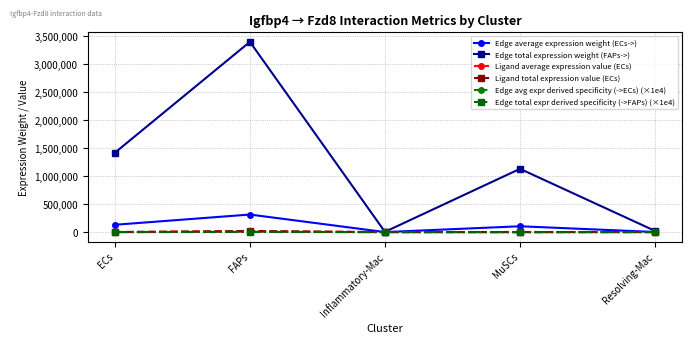

The value of Edge average expression weight (ECs->) at ECs is 130848.3. True or false?

True